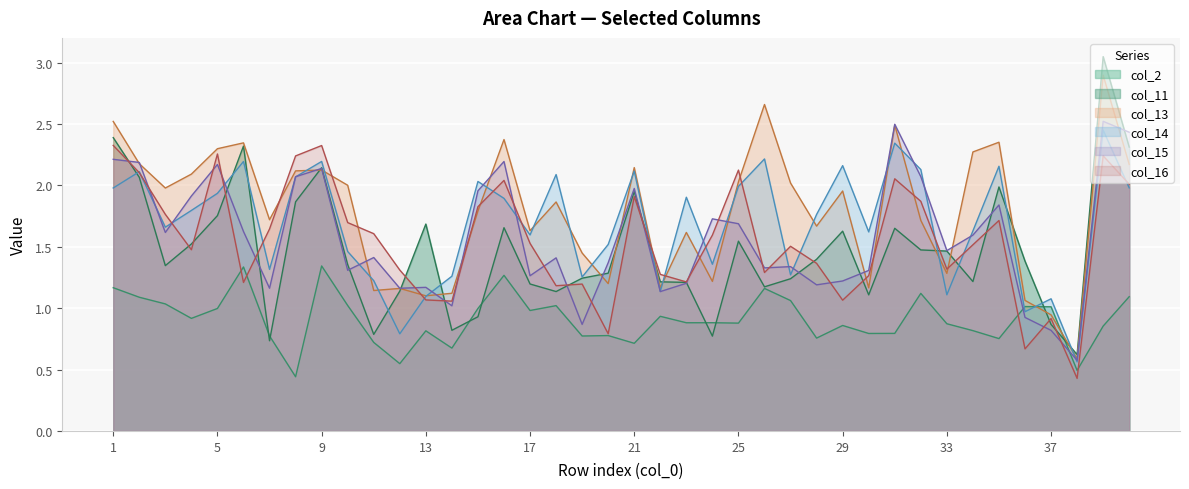

Where do col_13 and col_14 first cross each other?

8 and 9